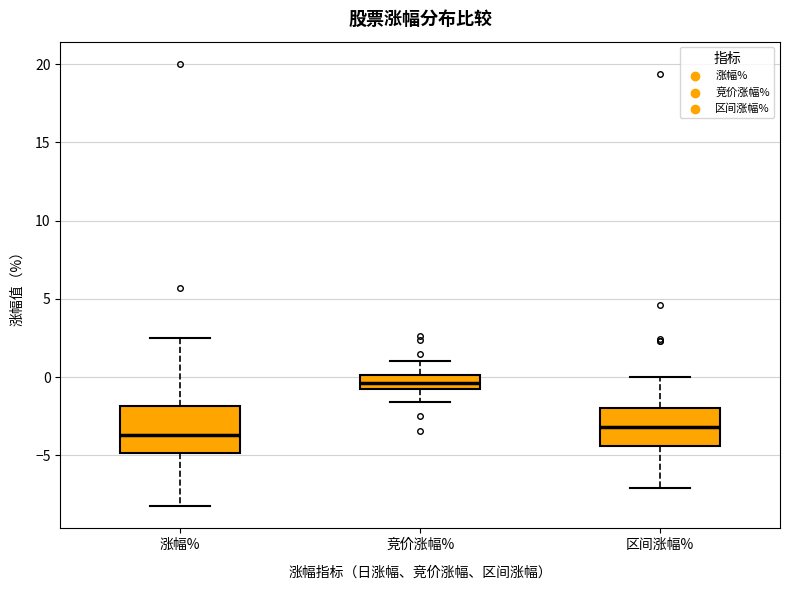

Reading left to right, read every box against the y-axis: the position of its median line, the range the box covers, and the ends of its whiskers. The values are not printed on the chart, so give them approximately, as read against the axis.

涨幅%: median -3.5, box -5.0 to -2.0, whiskers -8.5 to 2.5
竞价涨幅%: median -0.5 (inside the box), box -0.5 to 0.0, whiskers -1.5 to 1.0
区间涨幅%: median -3.0, box -4.5 to -2.0, whiskers -7.0 to 0.0